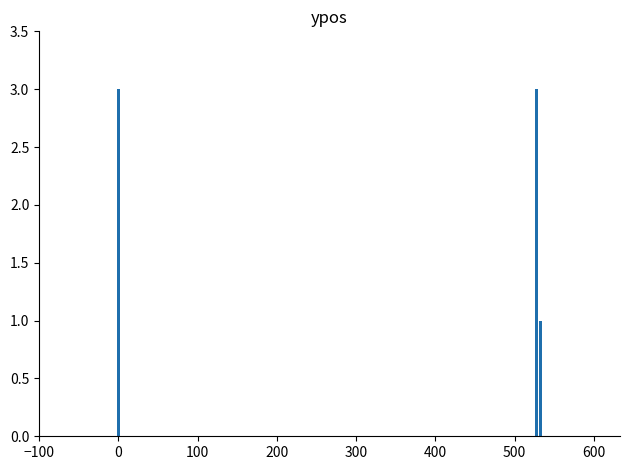

What is the sum of all values?

7